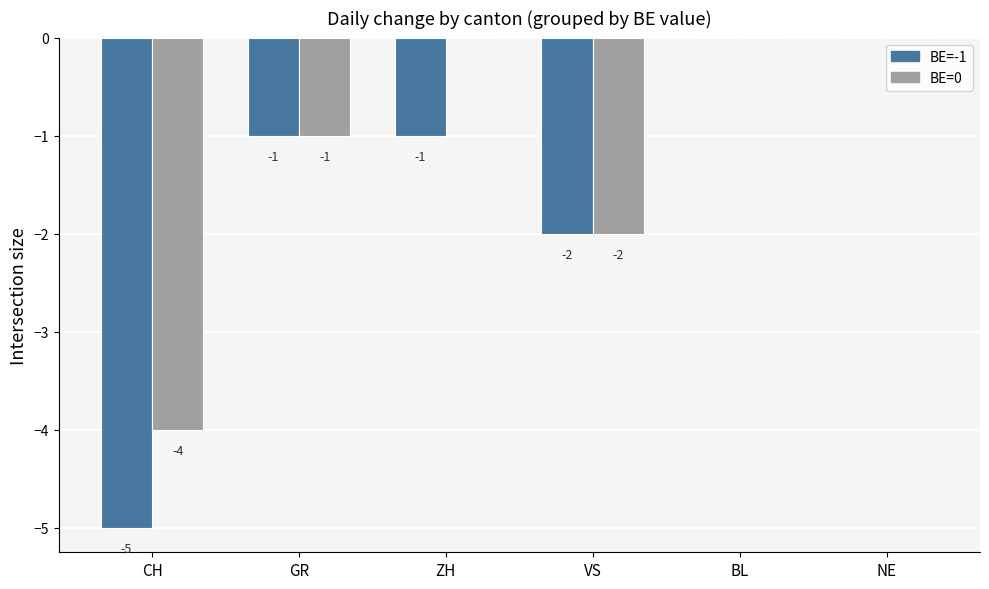

What are all the series names shown in the legend?

BE=-1, BE=0